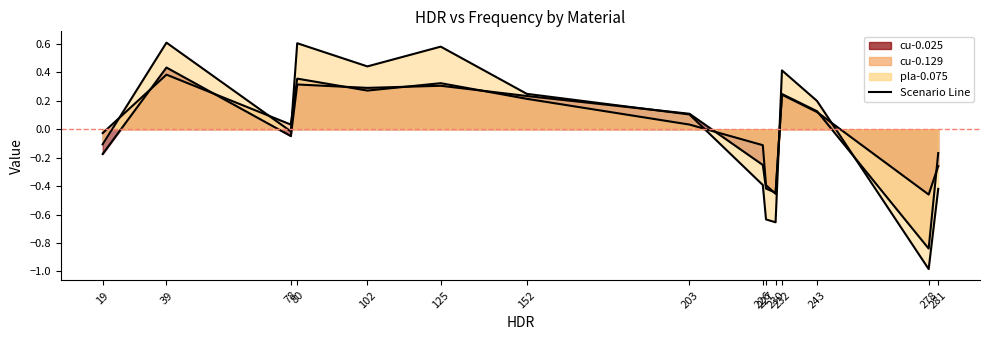

How many data points in pla-0.075 are less than 0?

7